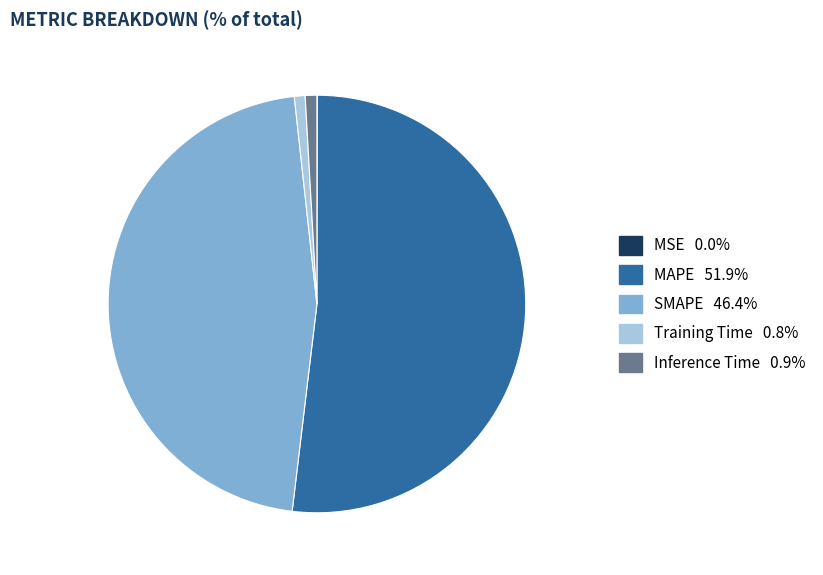

Combined, do Training Time and SMAPE account for over 50%?

No